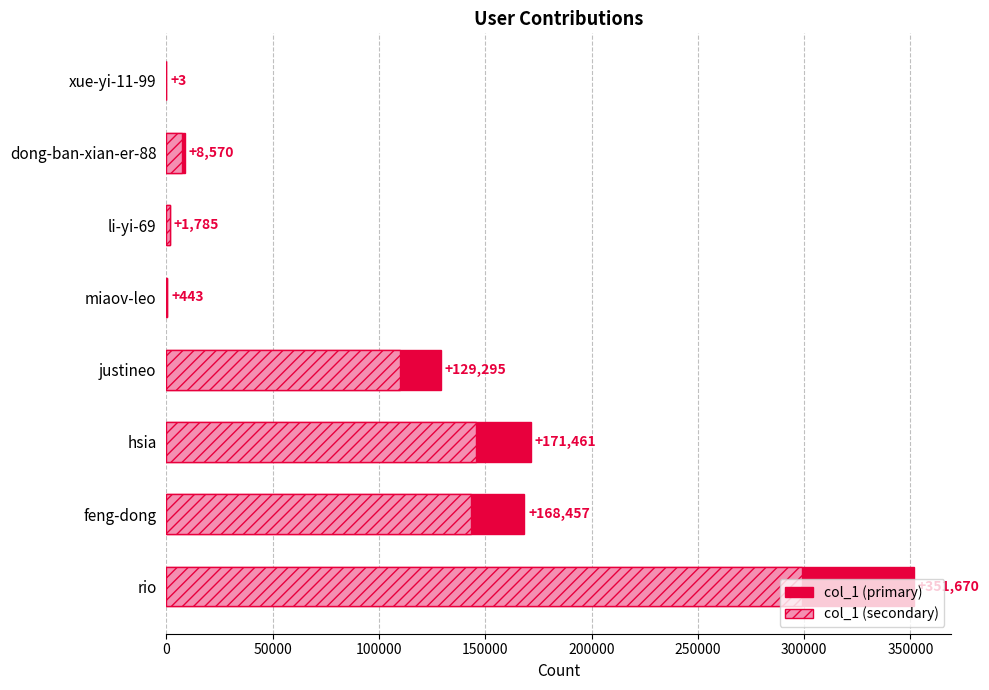

Are the bars horizontal?

Yes